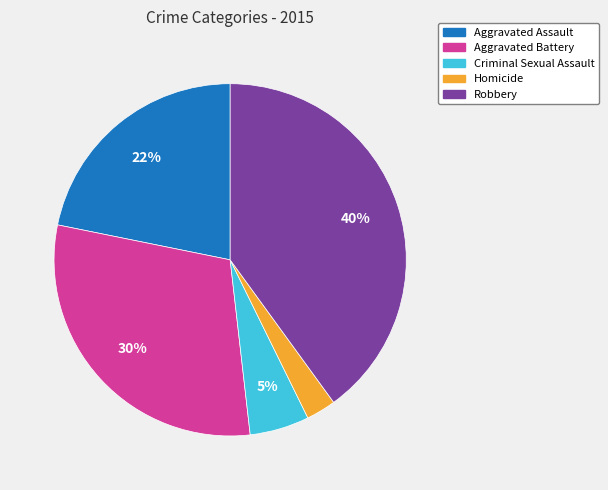

Does Criminal Sexual Assault represent more than half of the total?

No